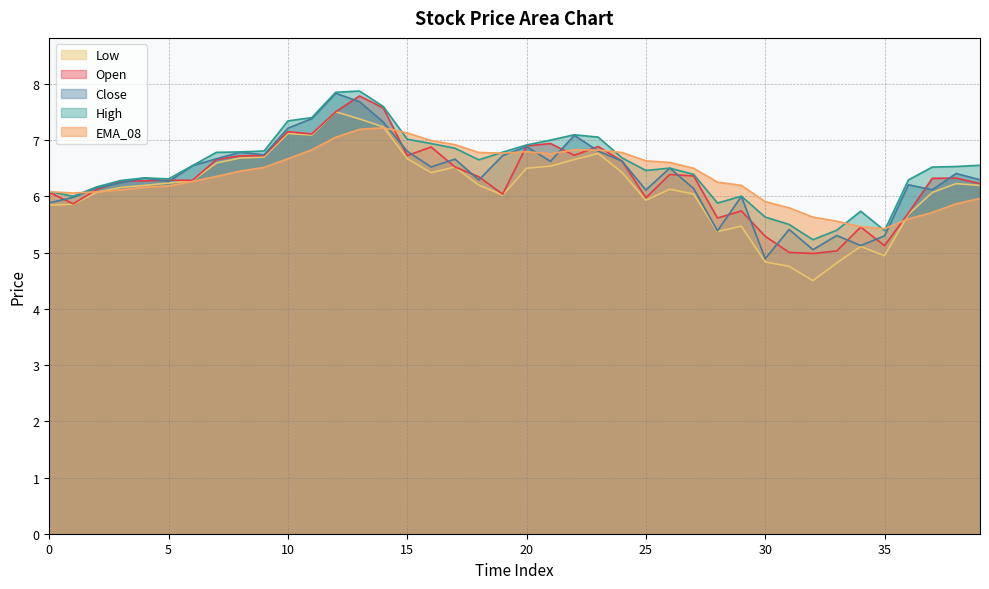

At which category is the sum across all series the highest?

13